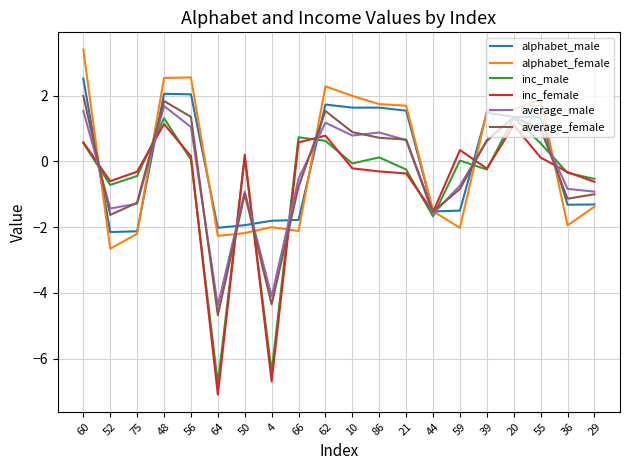

What position from the right is 56?

16